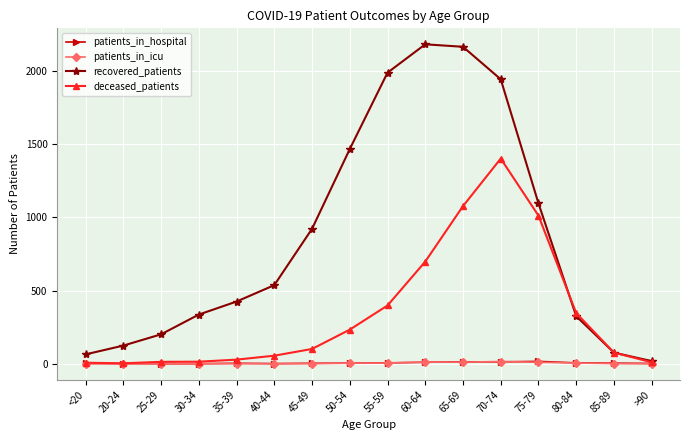

What is the label of the 15th point from the right?

20-24